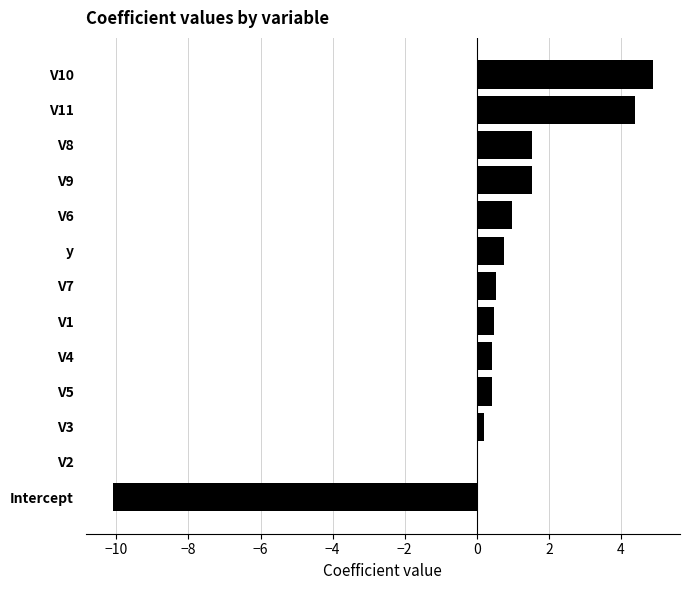

What is the sum of all values?

6.0